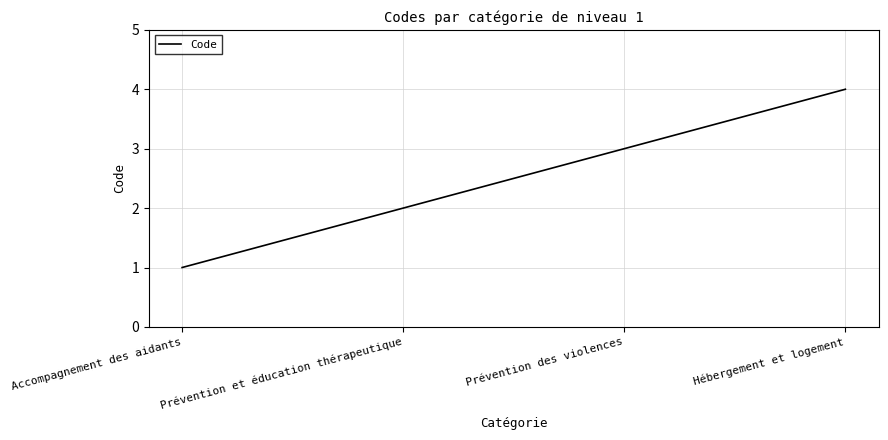

How many lines are shown in the chart?

1